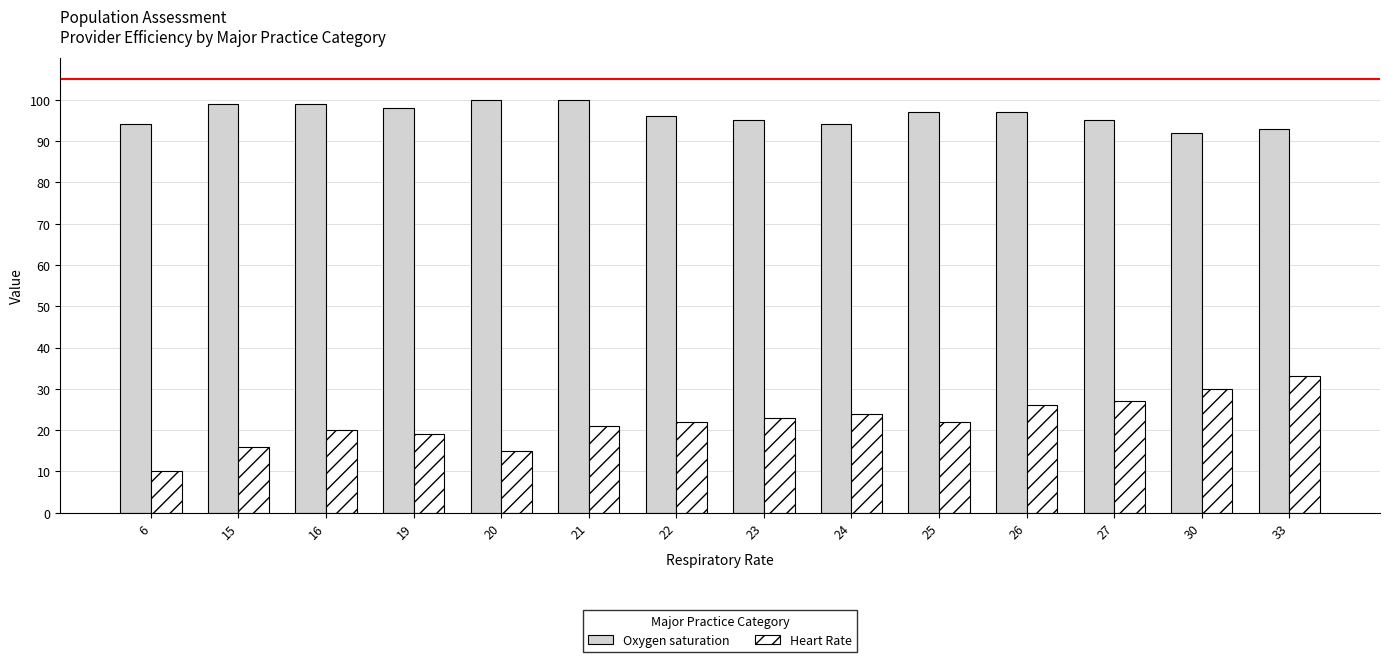

What is the sum of all Oxygen saturation values?

1349